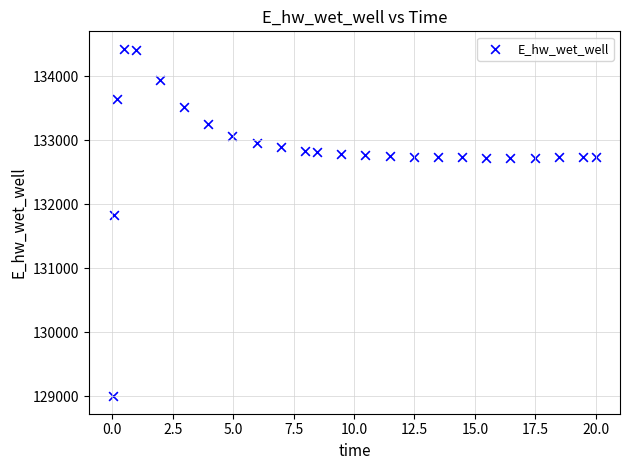

What is the range of Y values (max minus min)?

5432.7